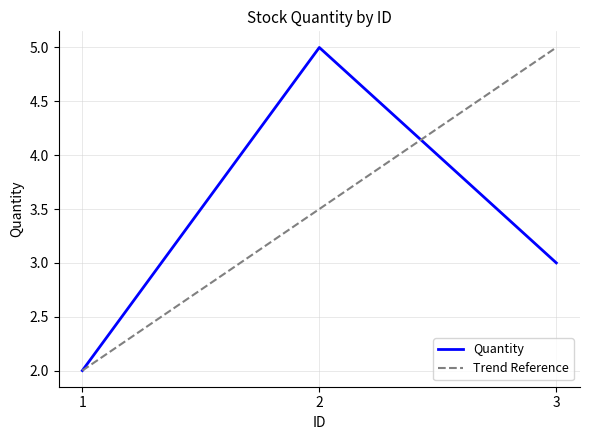

At which label is the value closest to 3?

3